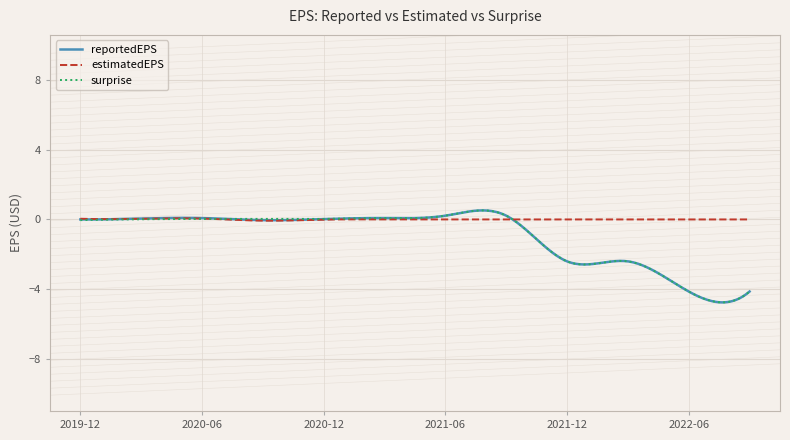

What is the smallest value displayed?

-4.8